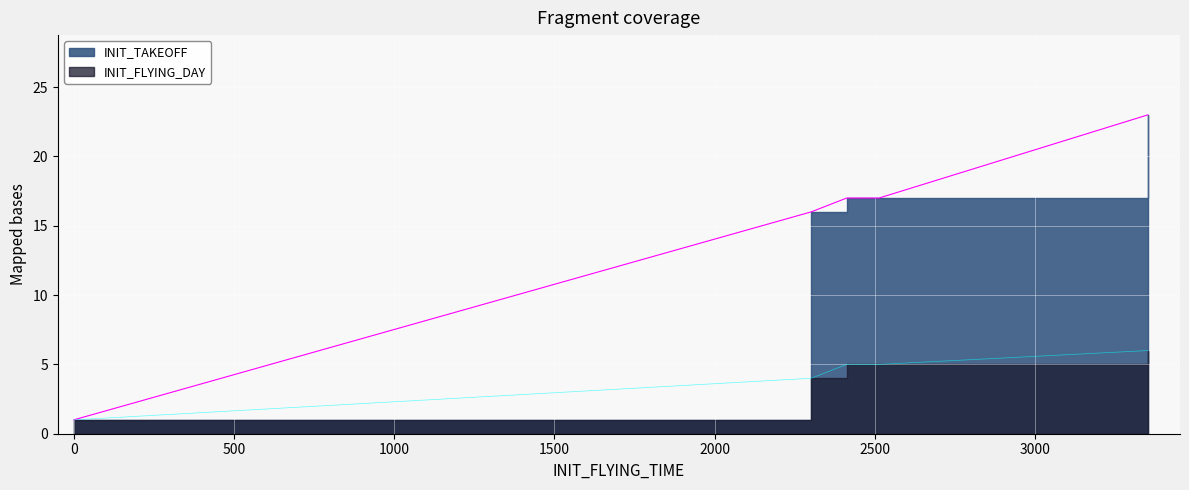

What is the difference between the maximum and minimum values in the INIT_TAKEOFF series?

22